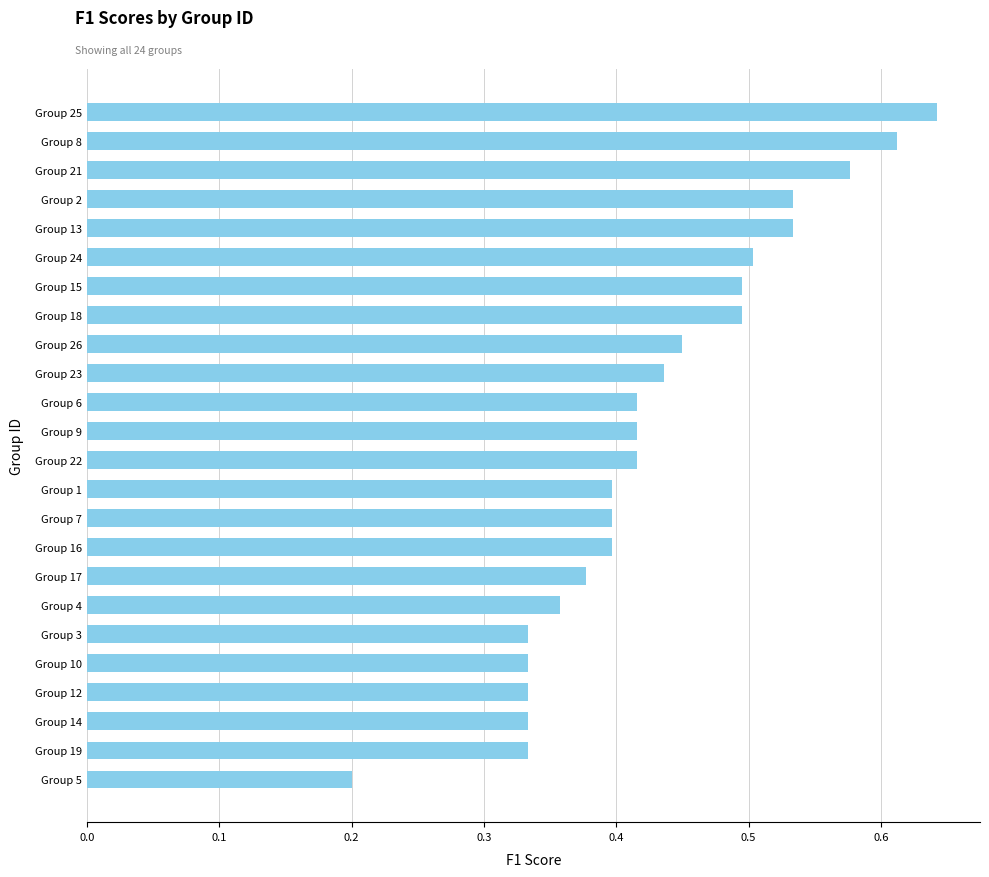

What is the sum of the values at Group 17 and Group 21?

1.0